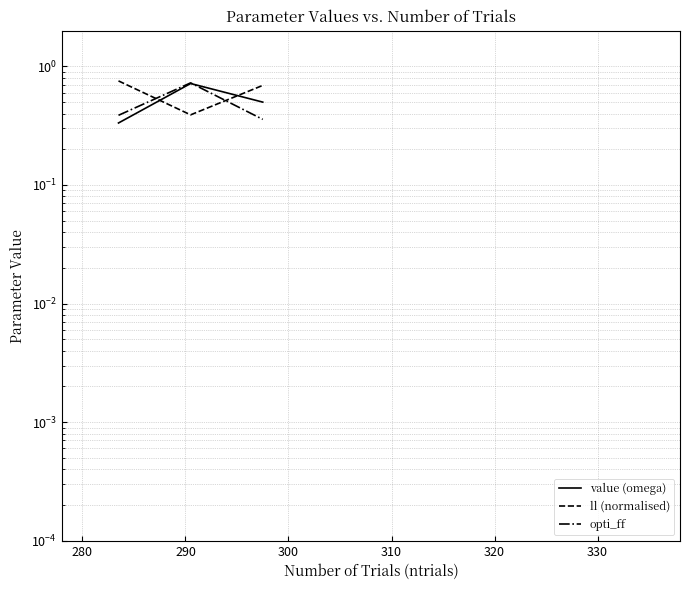

List the series in order of their peak value, highest first.

ll (normalised), opti_ff, value (omega)